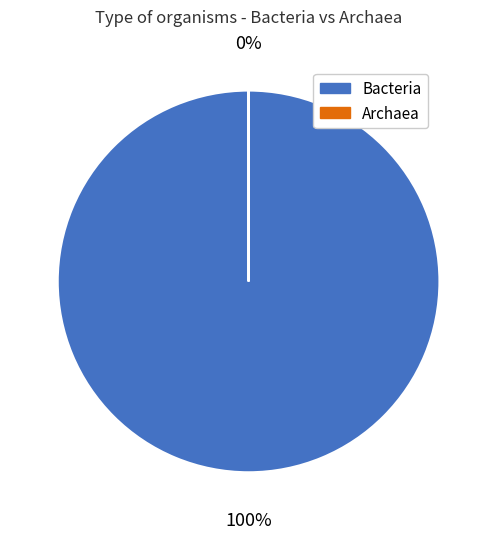

Count the number of slices in the pie.

2